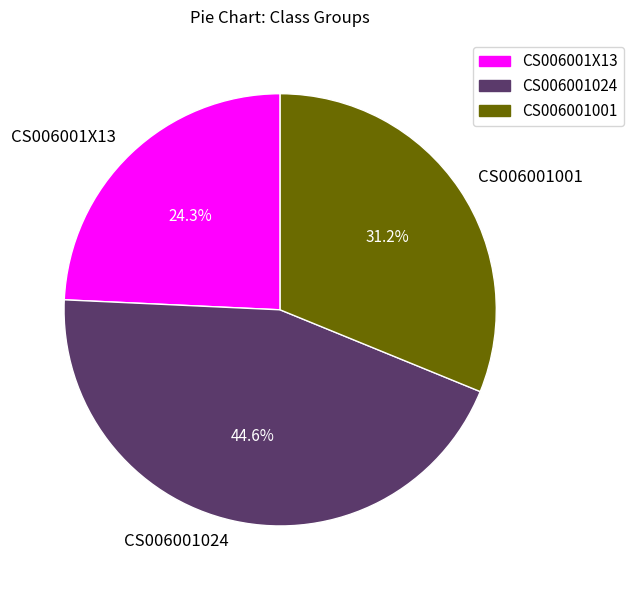

Is there a majority slice in this chart?

No